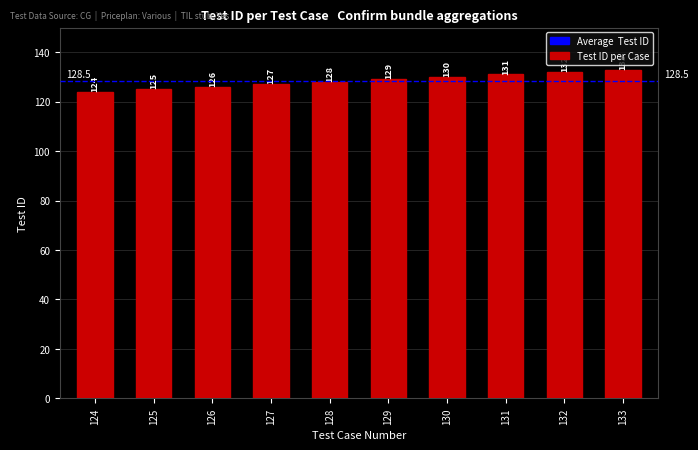

List the labels in order of value, smallest first.

124, 125, 126, 127, 128, 129, 130, 131, 132, 133